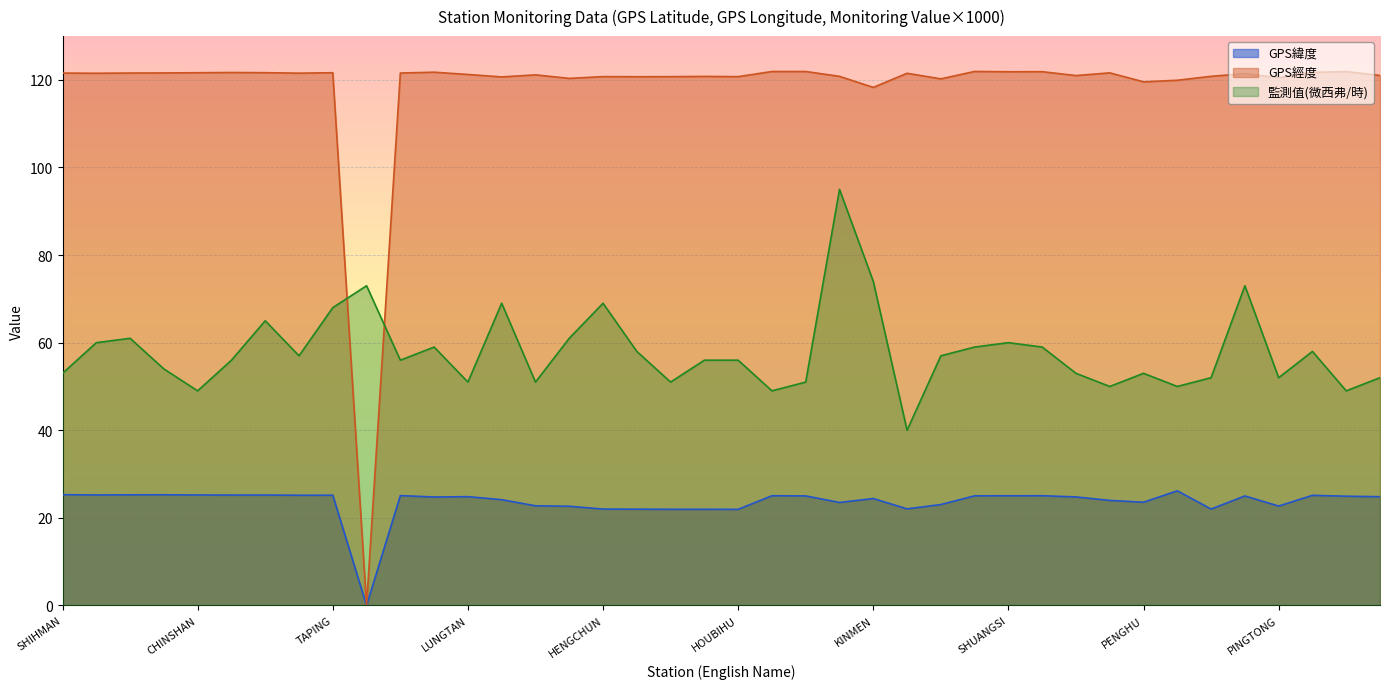

What is the average value of the GPS經度 series?

118.1